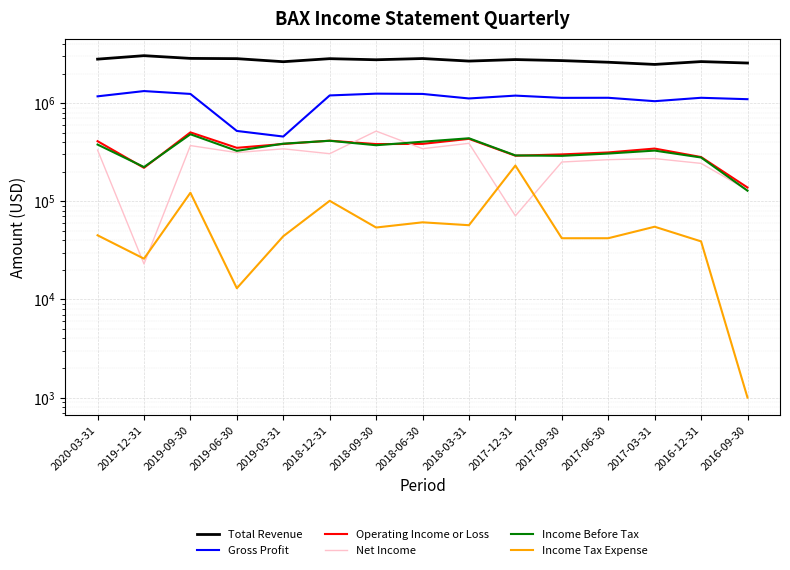

Which series has the widest spread of values?

Gross Profit